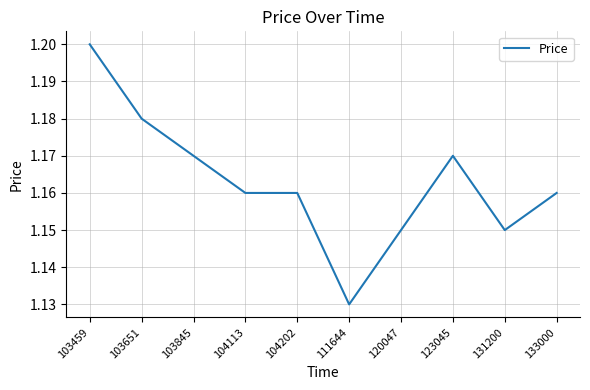

Is it true that the value at 123045 is 1.2?

True